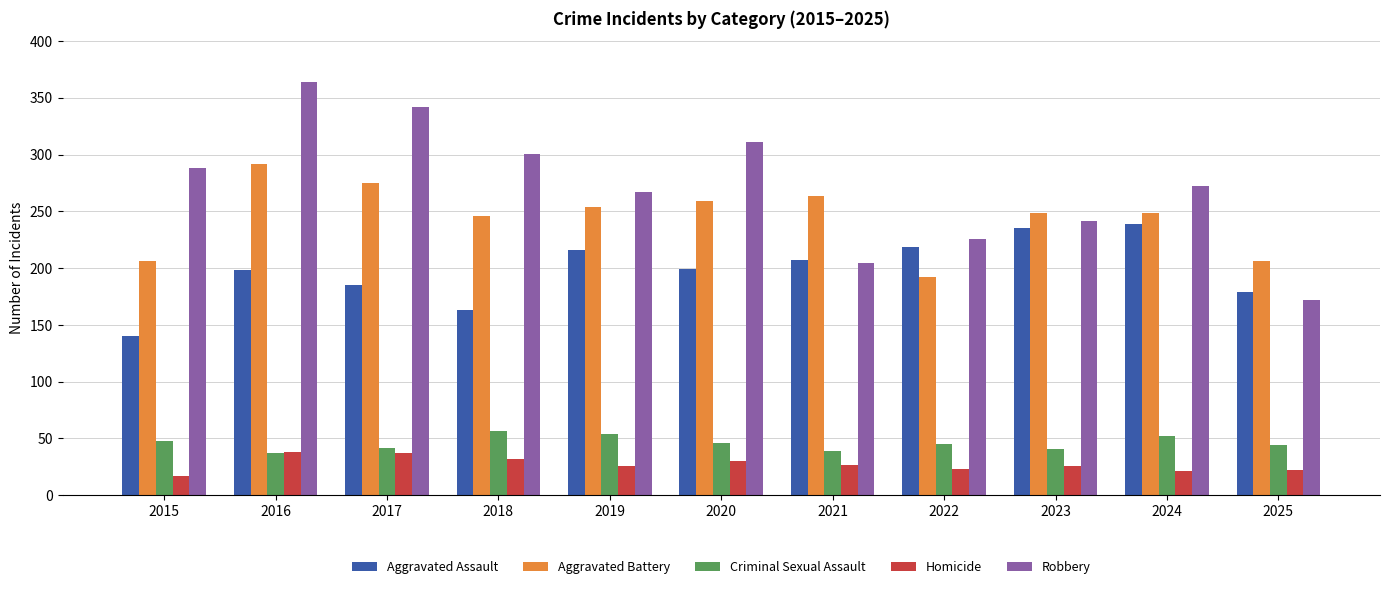

Which series has the widest spread of values?

Robbery